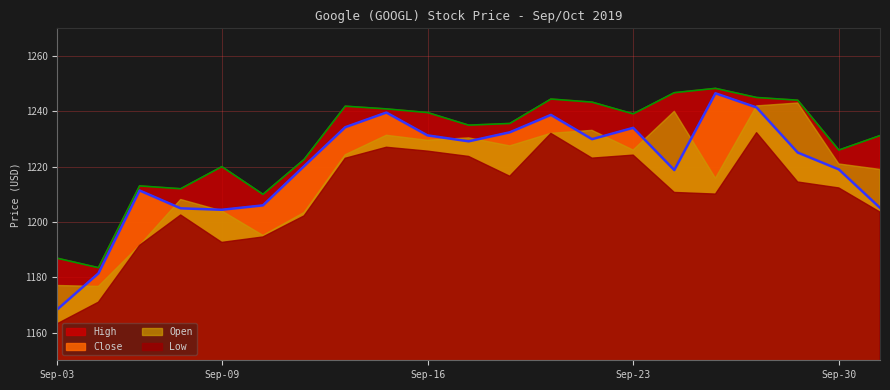

Between 2019-09-24 and 2019-09-20, which is larger?

2019-09-24